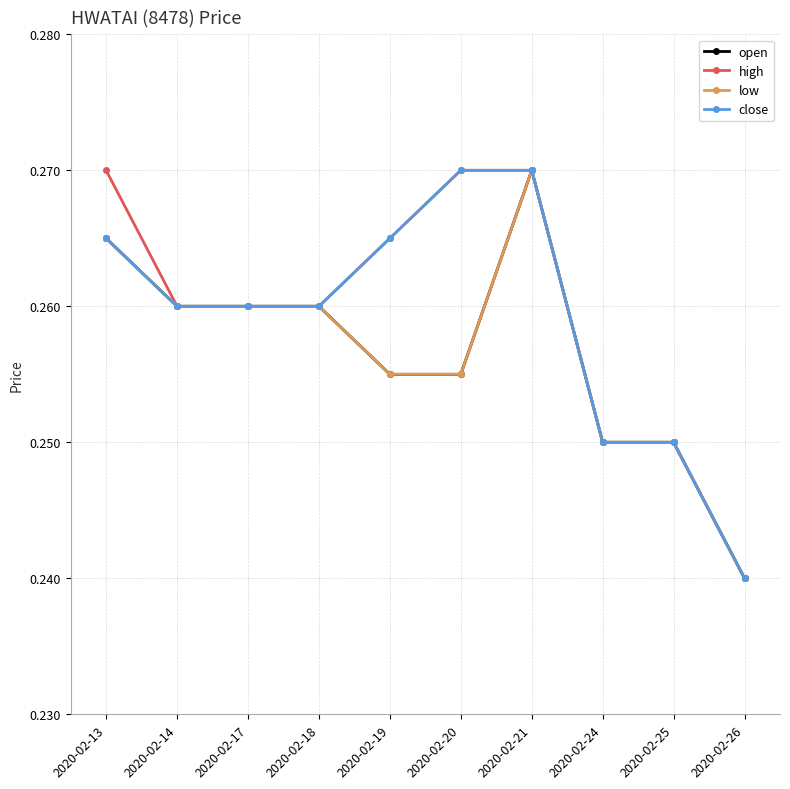

Is this an area chart (filled region under the line)?

No